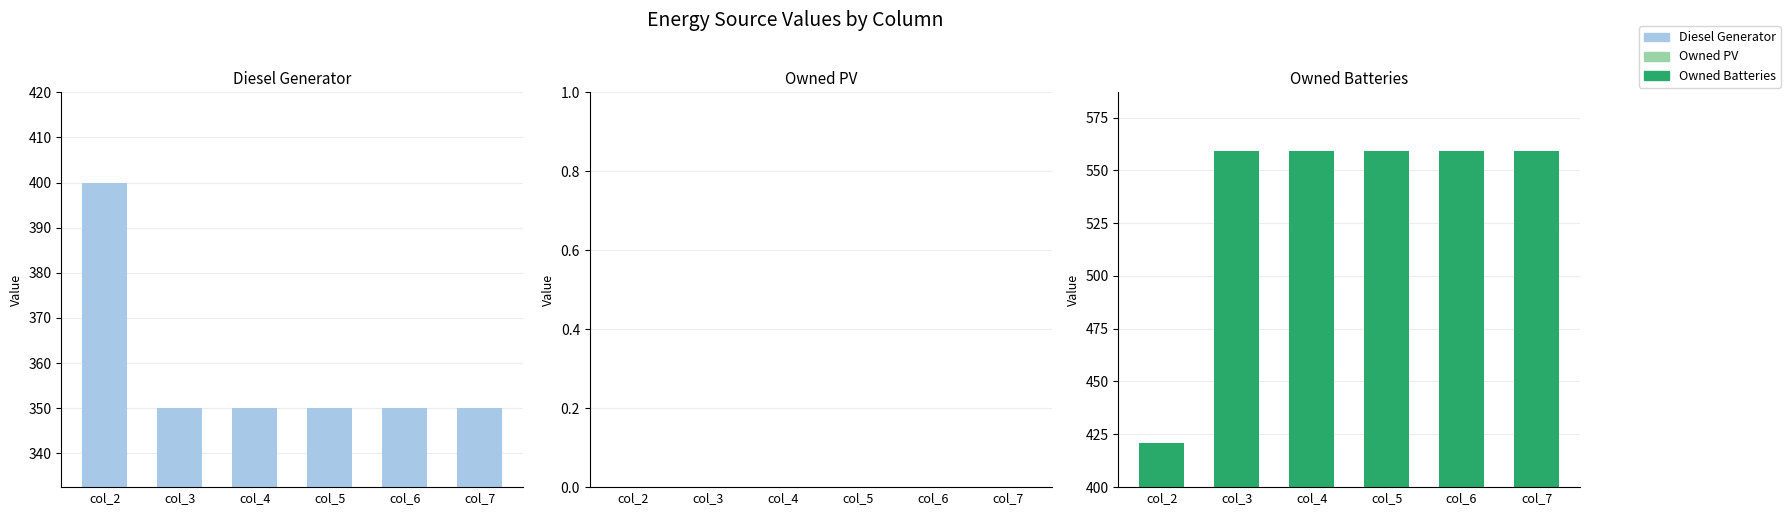

Reading left to right, what are all the values shown in this chart?

Diesel Generator: 400	350	350	350	350	350
Owned PV: 0	0	0	0	0	0
Owned Batteries: 421	559	559	559	559	559